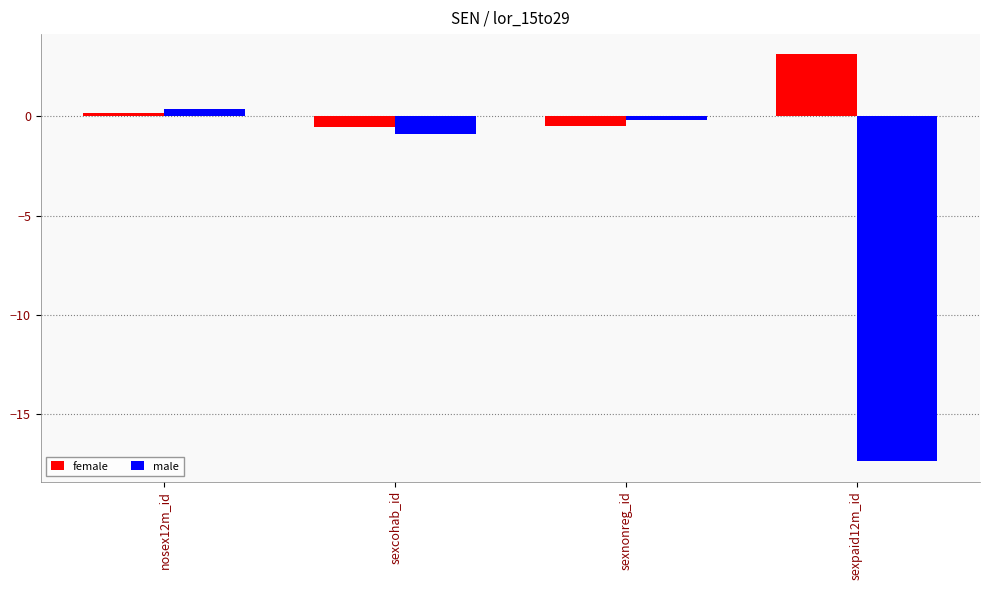

What is the total value across all series at sexnonreg_id?

-0.7